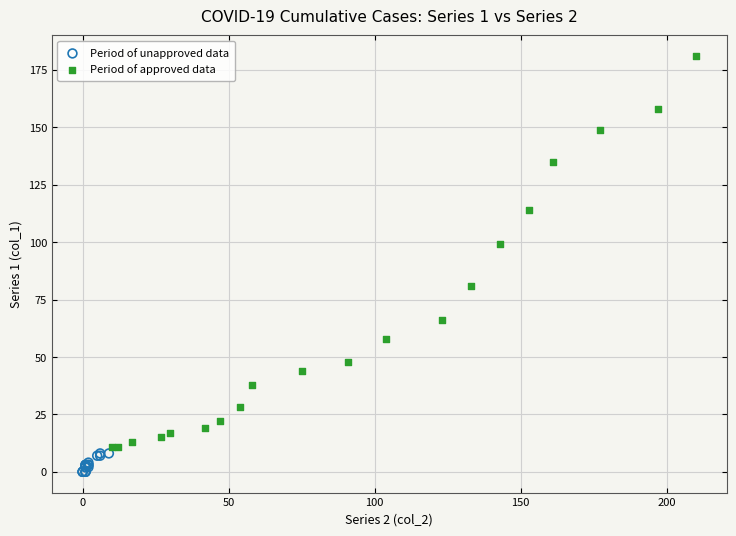

Which series has the widest spread of Y values?

Period of approved data